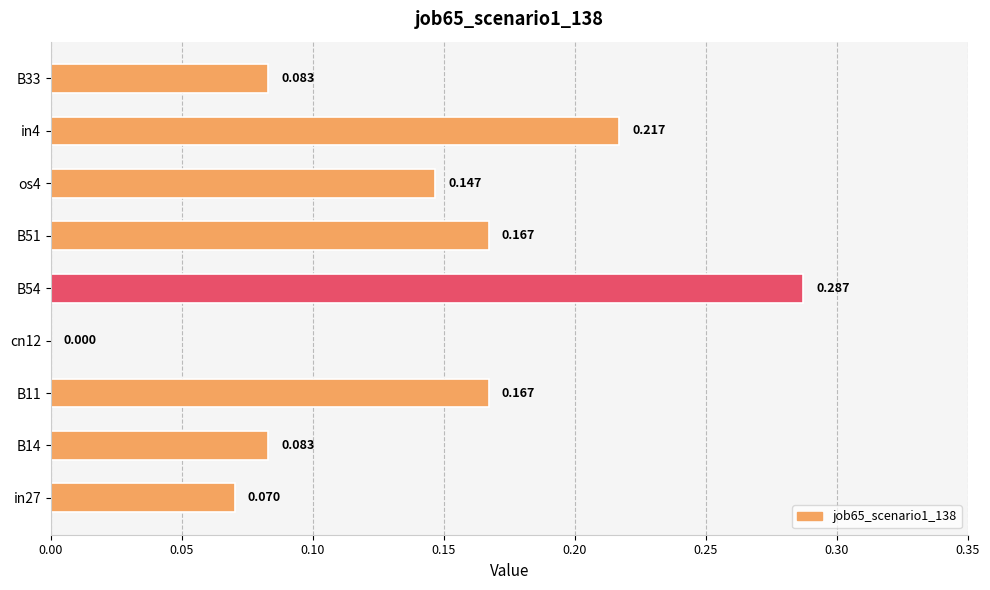

Where is the data nearest to the value 0?

cn12